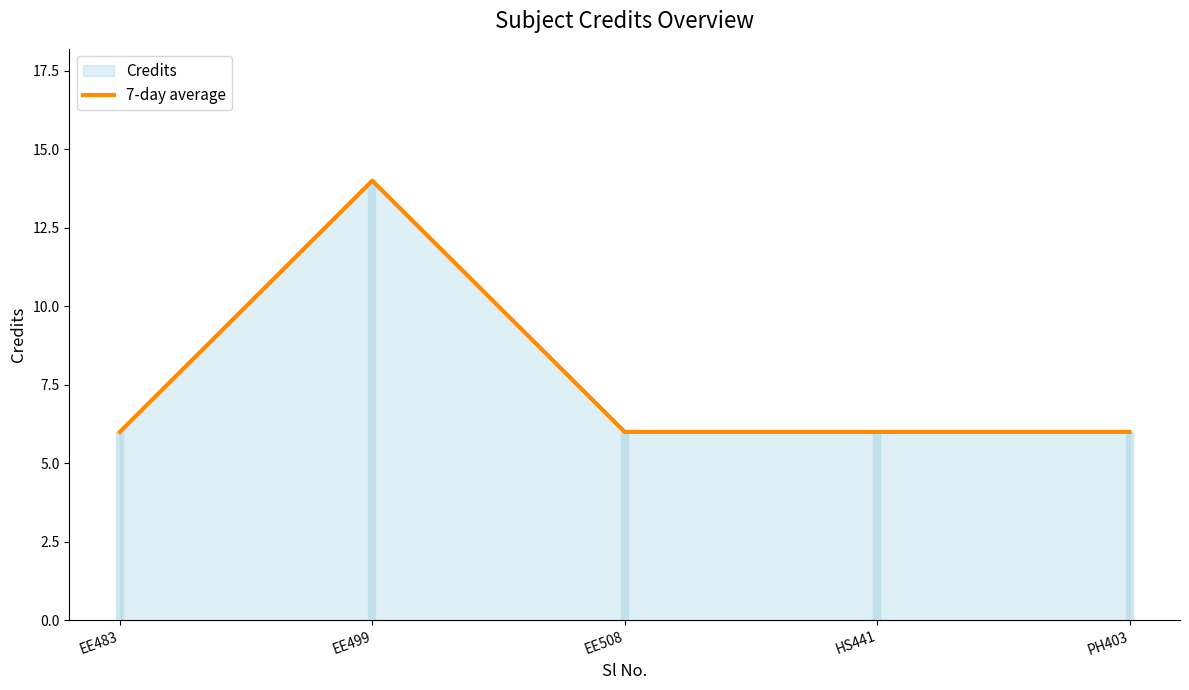

Which category has the highest value across all series?

EE499